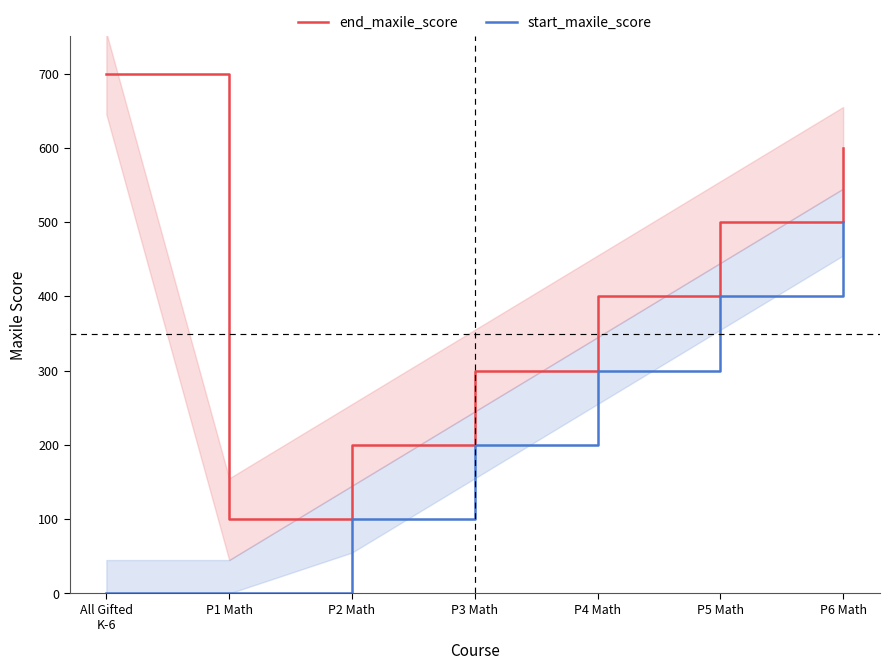

What is the sum of all start_maxile_score values?

1500